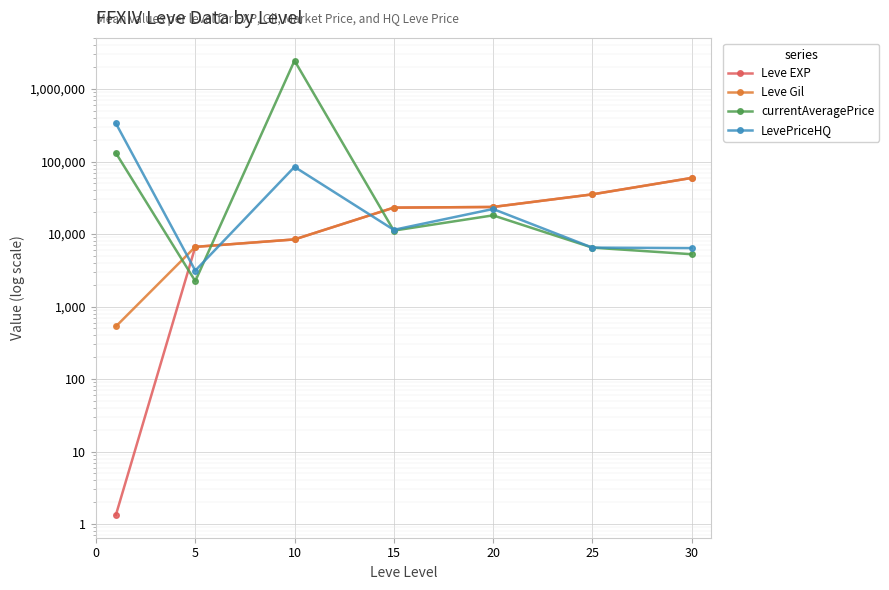

Which has a higher value, 5 or 30?

30